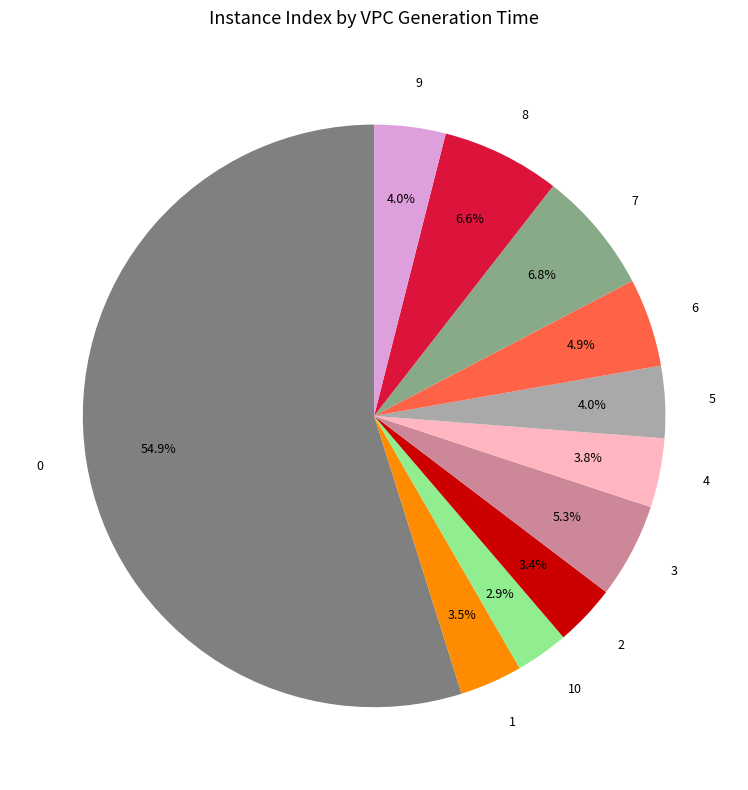

Is there a majority slice in this chart?

Yes